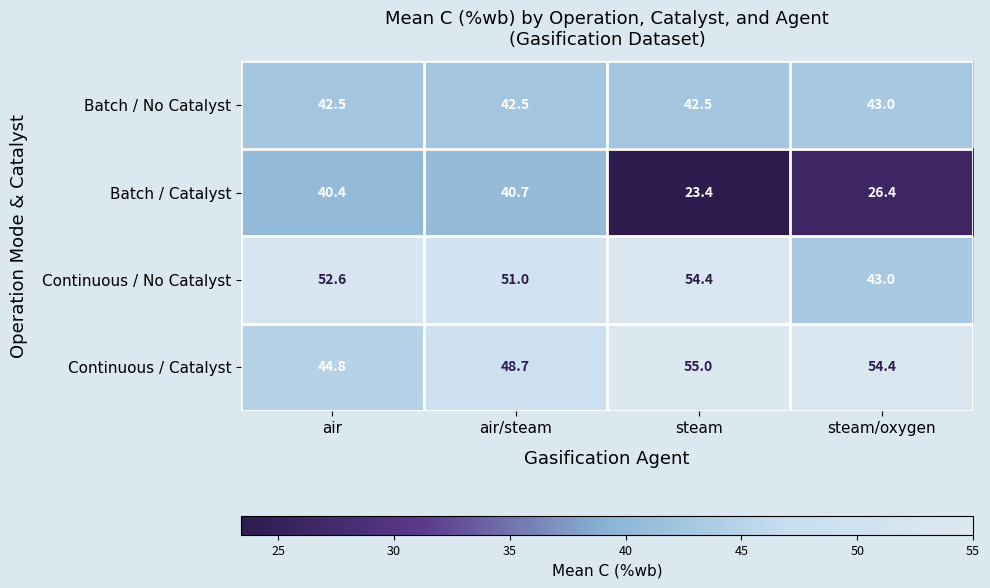

What is the average value of the Batch / Catalyst series?

32.7